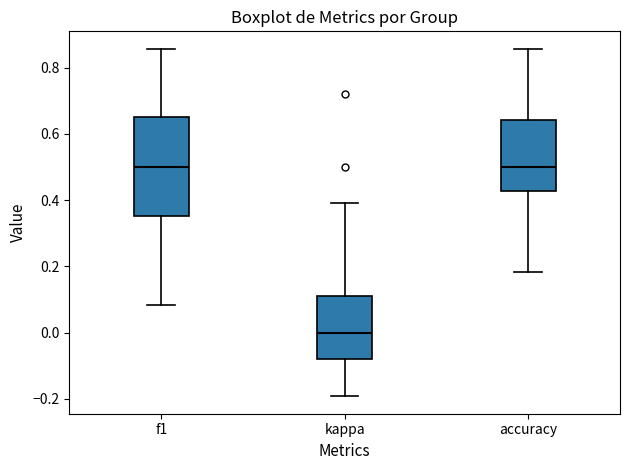

Reading left to right, read every box against the y-axis: the position of its median line, the range the box covers, and the ends of its whiskers. The values are not printed on the chart, so give them approximately, as read against the axis.

f1: median 0.50, box 0.36 to 0.66, whiskers 0.08 to 0.86
kappa: median 0.00, box -0.08 to 0.12, whiskers -0.20 to 0.40
accuracy: median 0.50, box 0.42 to 0.64, whiskers 0.18 to 0.86